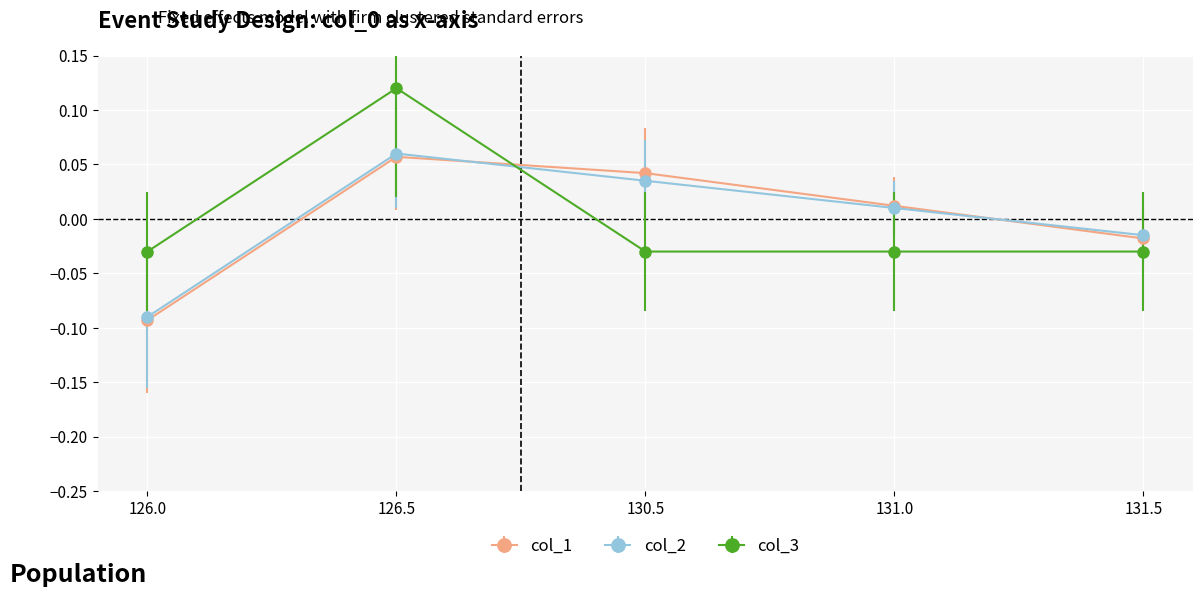

List the labels in order of col_2 value, smallest first.

126.0, 131.5, 131.0, 130.5, 126.5